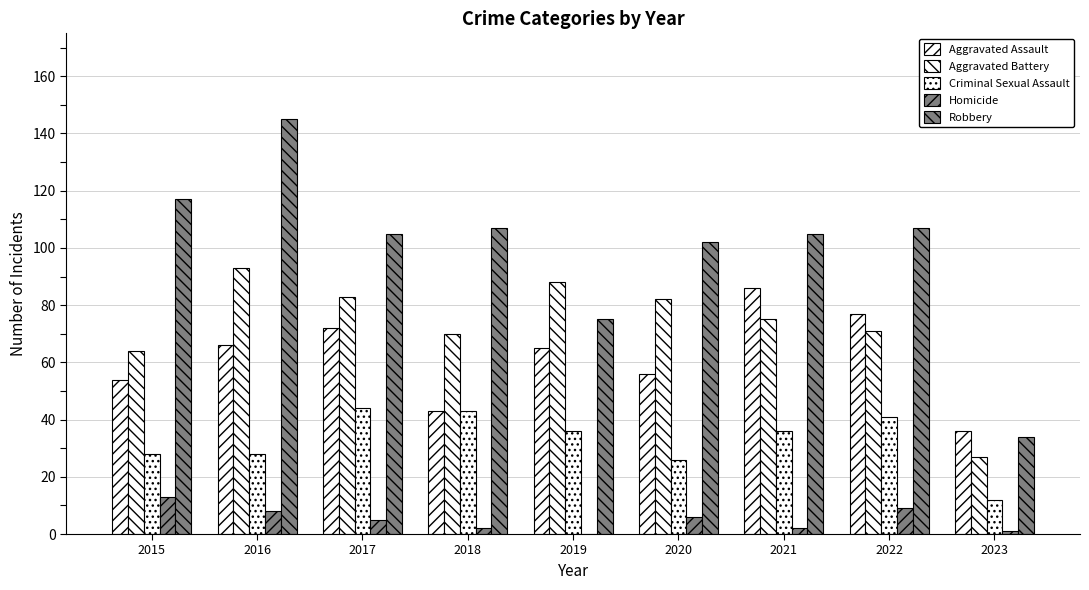

How many data points does each series have?

9